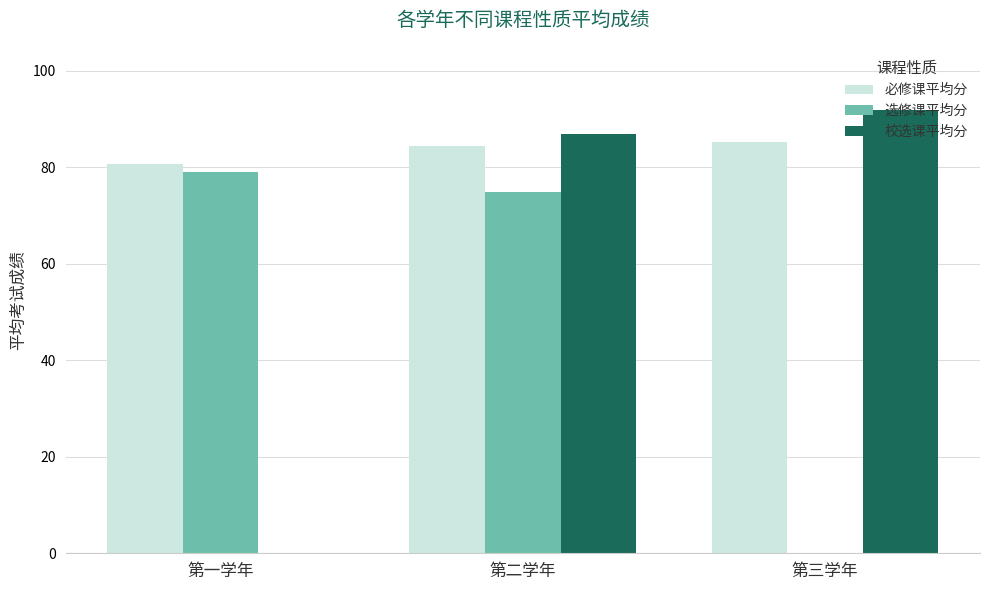

What is the greatest value displayed?

92.0